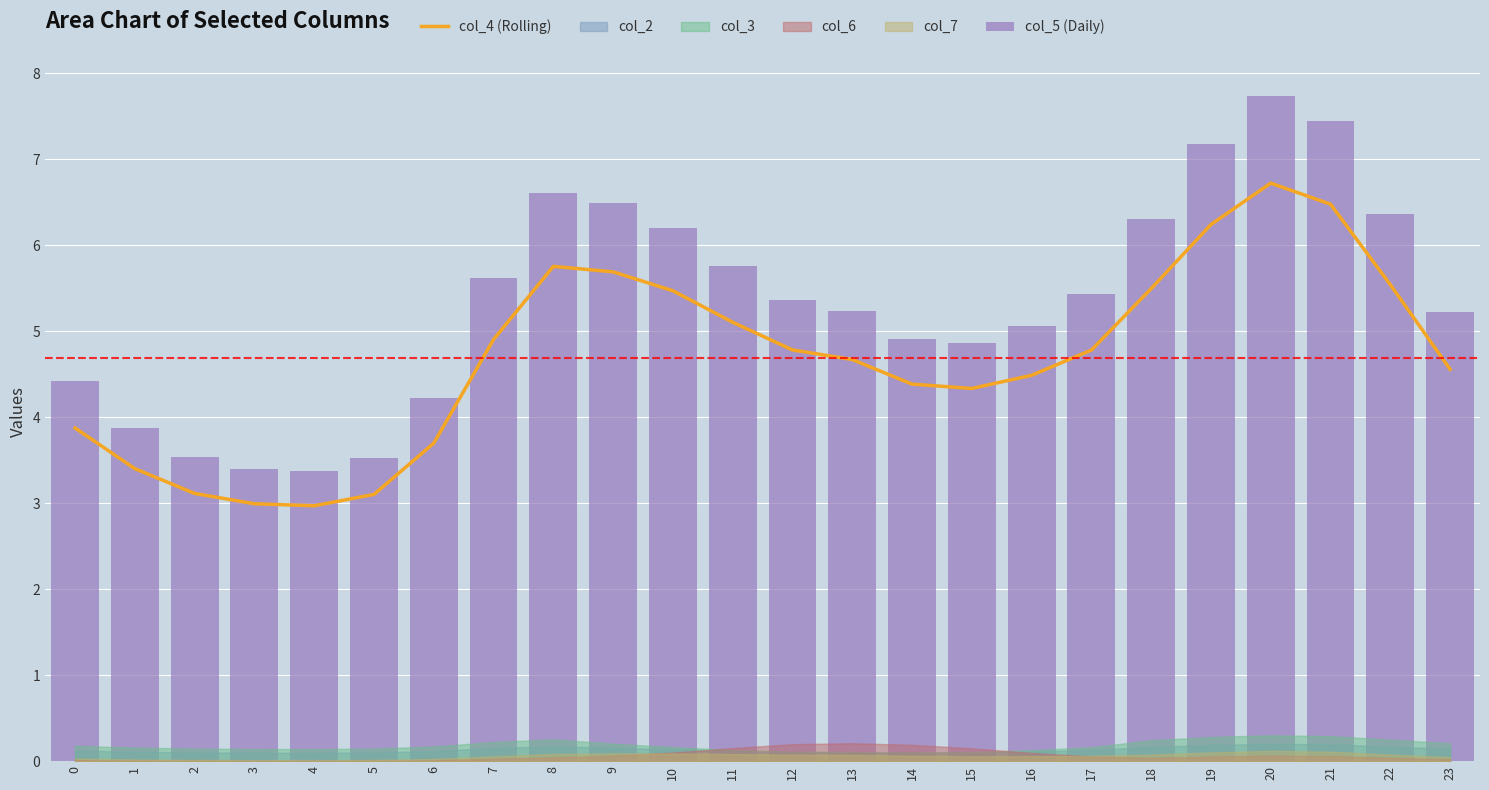

What is the minimum value for col_4 (Rolling)?

3.0